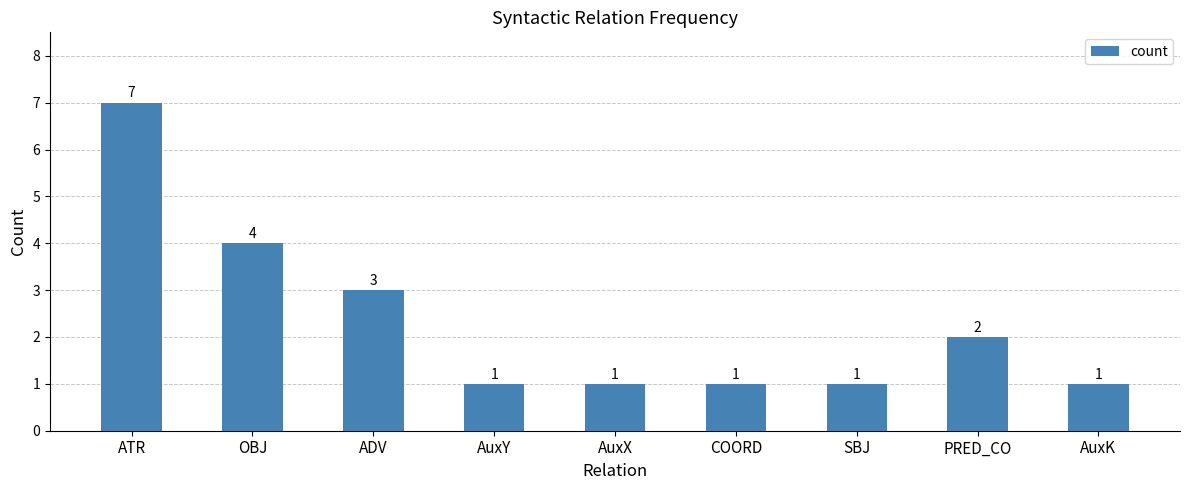

Reading right to left, transcribe all the data shown in this chart.

1	2	1	1	1	1	3	4	7